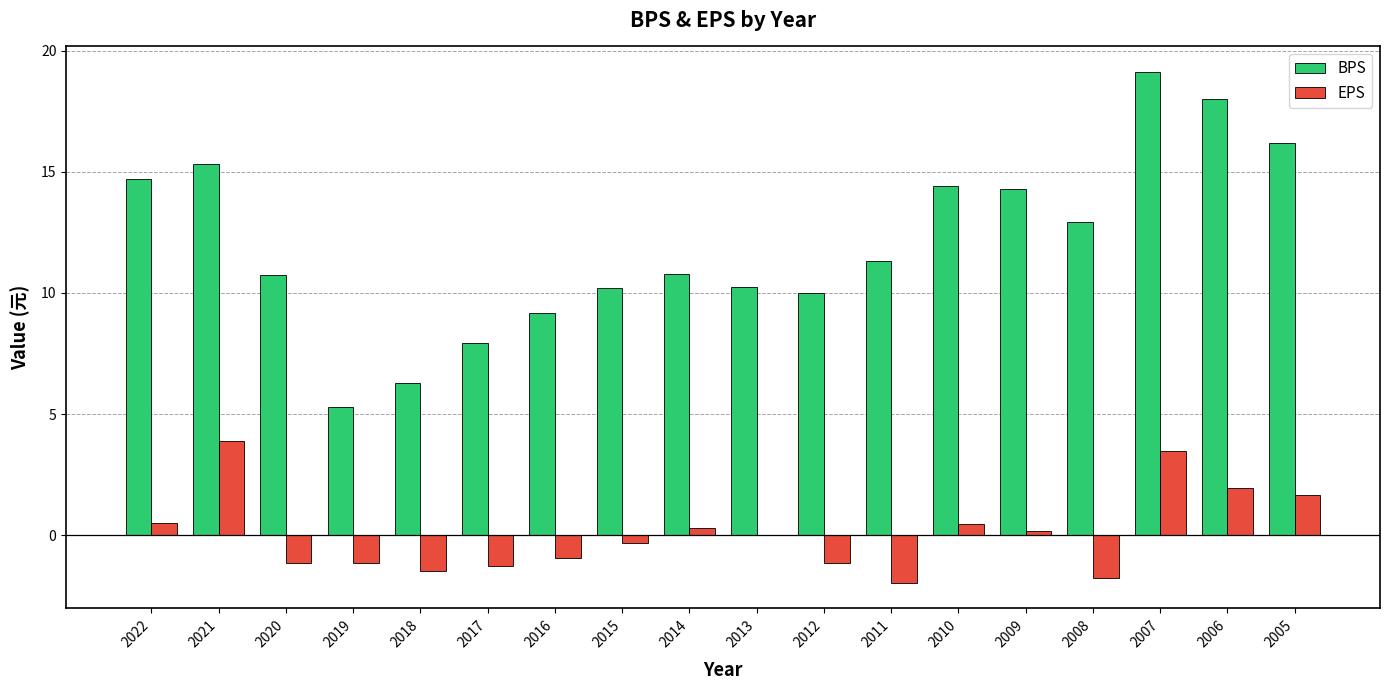

Which category has the highest value across all series?

2007